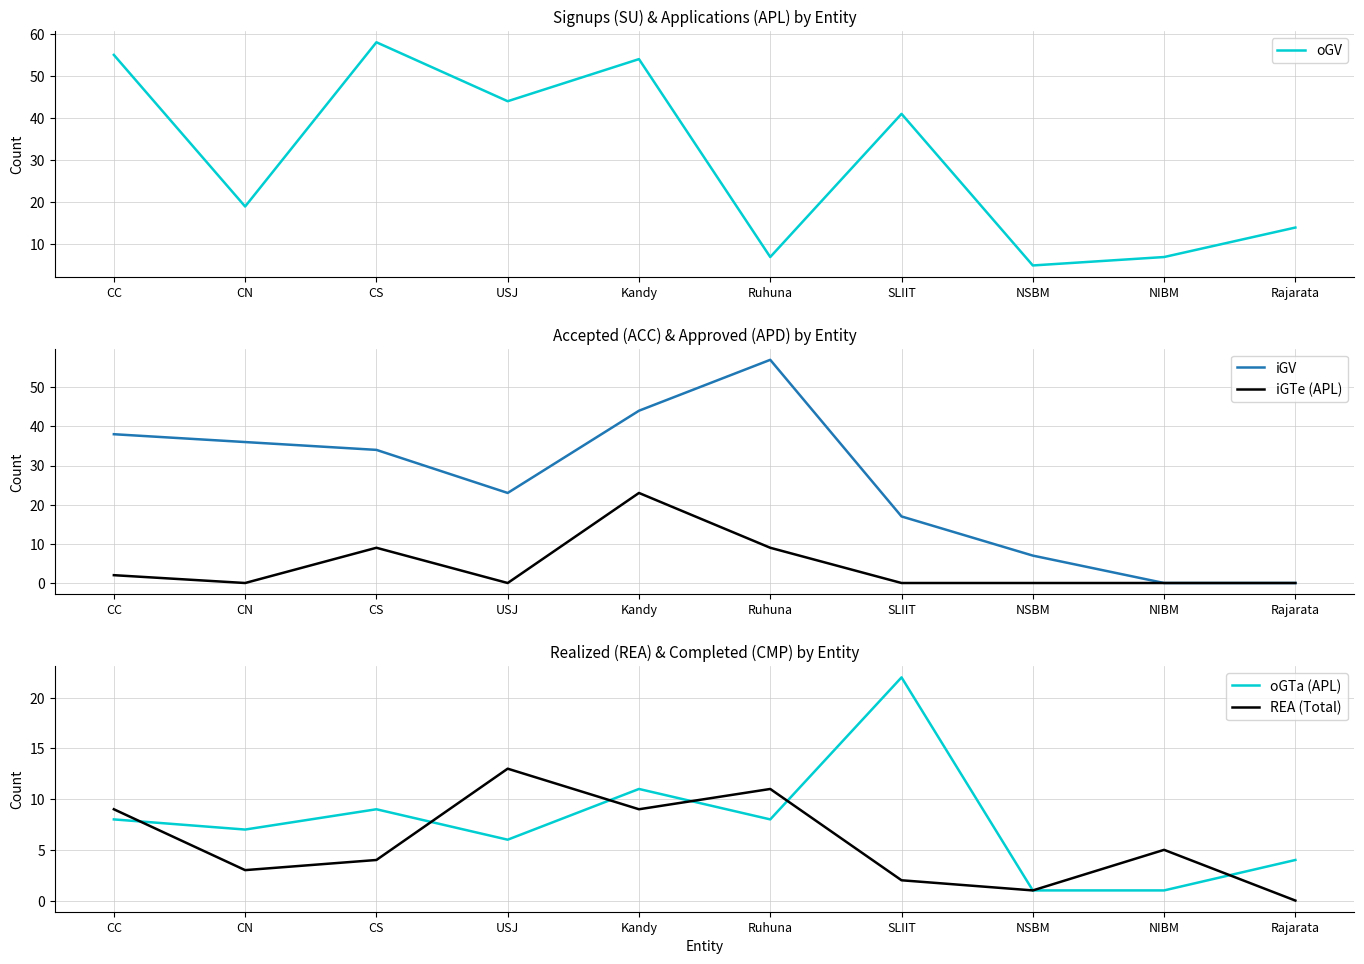

Reading left to right, list all the values displayed in this chart.

oGV: CC=55	CN=19	CS=58	USJ=44	Kandy=54	Ruhuna=7	SLIIT=41	NSBM=5	NIBM=7	Rajarata=14
iGV: CC=38	CN=36	CS=34	USJ=23	Kandy=44	Ruhuna=57	SLIIT=17	NSBM=7	NIBM=0	Rajarata=0
iGTe (APL): CC=2	CN=0	CS=9	USJ=0	Kandy=23	Ruhuna=9	SLIIT=0	NSBM=0	NIBM=0	Rajarata=0
oGTa (APL): CC=8	CN=7	CS=9	USJ=6	Kandy=11	Ruhuna=8	SLIIT=22	NSBM=1	NIBM=1	Rajarata=4
REA (Total): CC=9	CN=3	CS=4	USJ=13	Kandy=9	Ruhuna=11	SLIIT=2	NSBM=1	NIBM=5	Rajarata=0